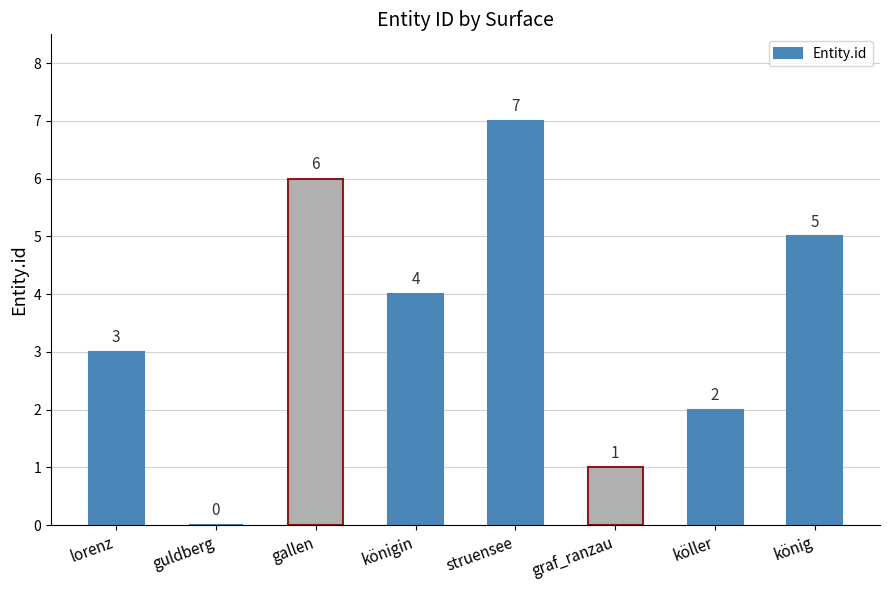

Are the bars horizontal?

No